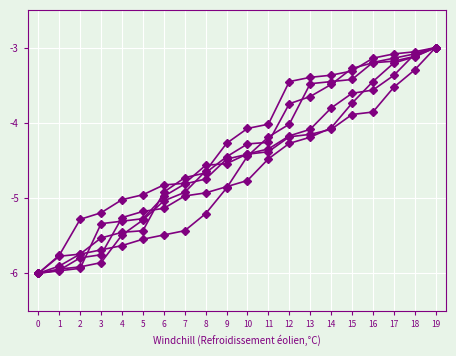

How many lines are shown in the chart?

6